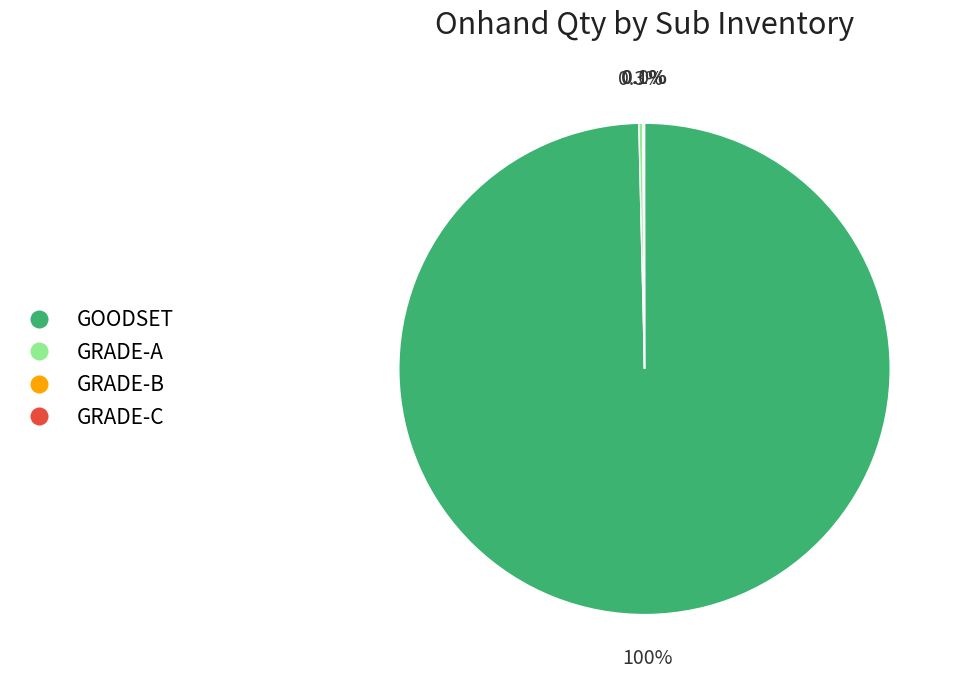

Which category has the biggest portion of the pie?

GOODSET